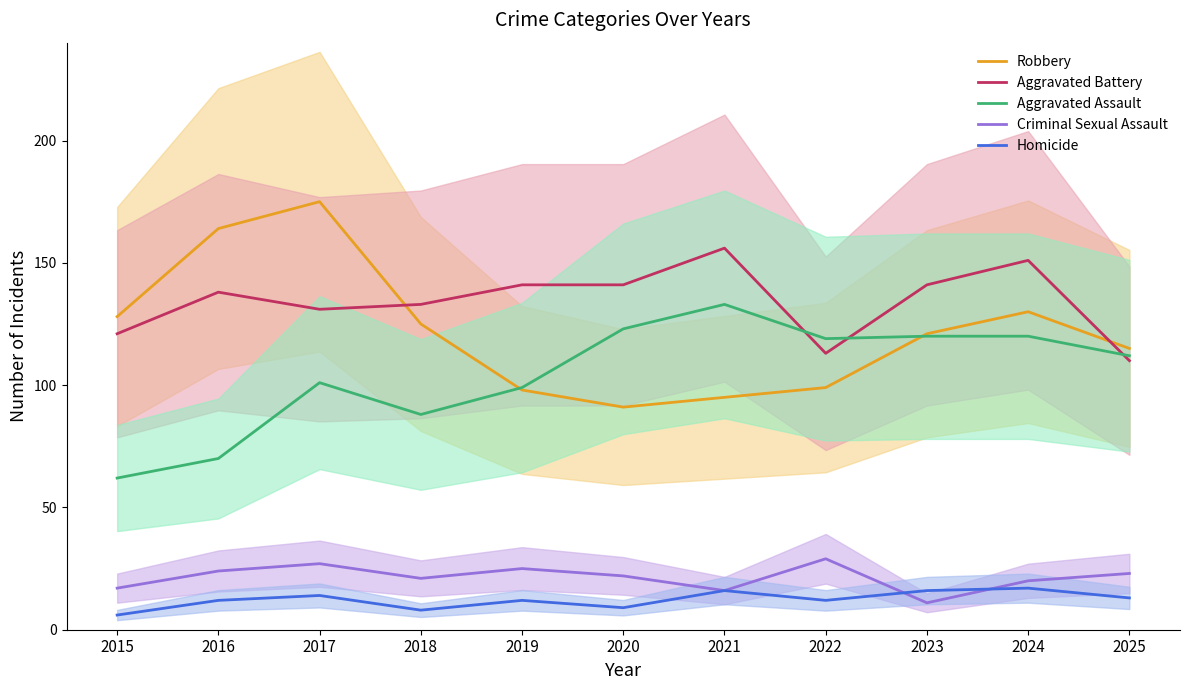

What is the sum of all Aggravated Battery values?

1476